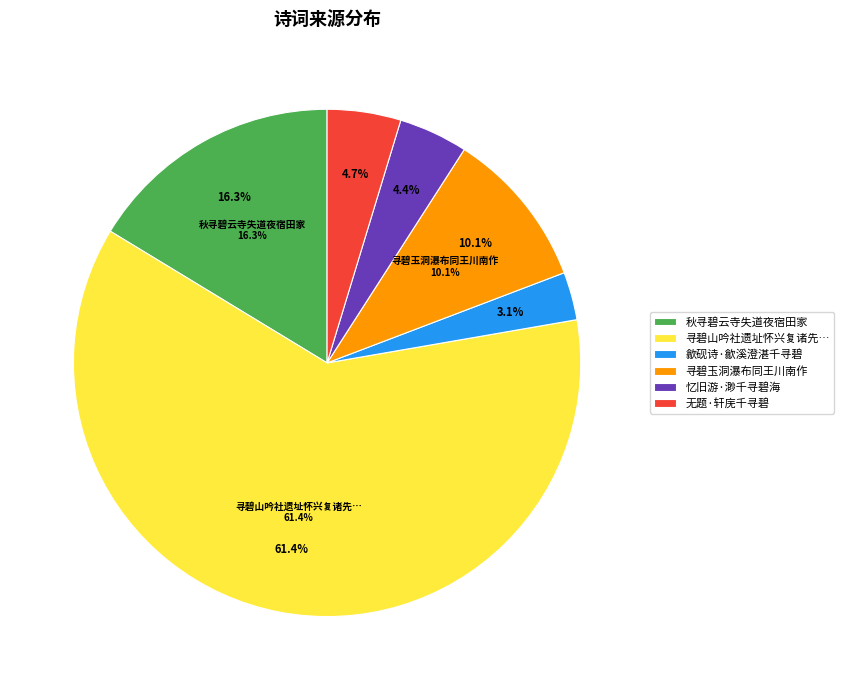

Is there a majority slice in this chart?

No